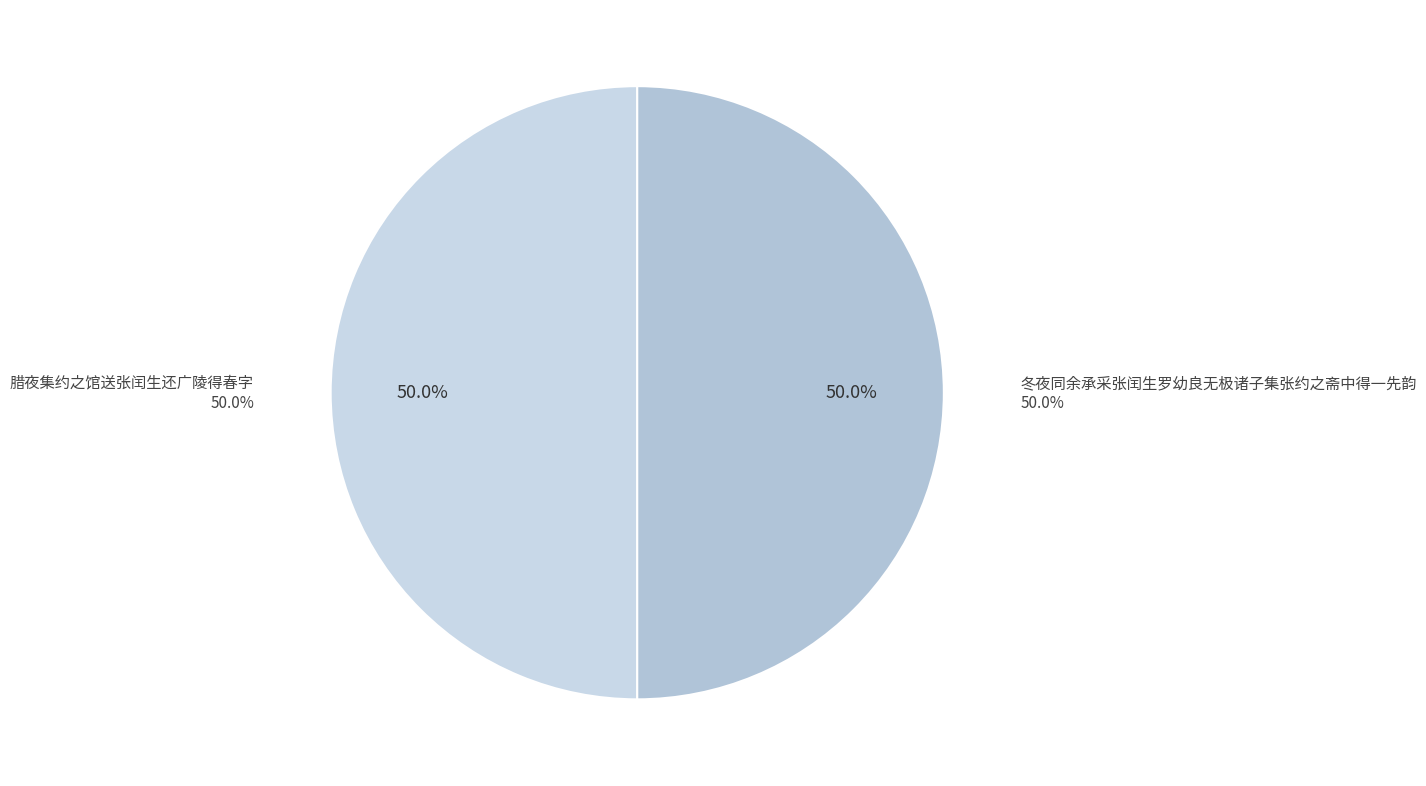

What percentage is the 腊夜集约之馆送张闰生还广陵得春字 slice, to the nearest percent?

50%